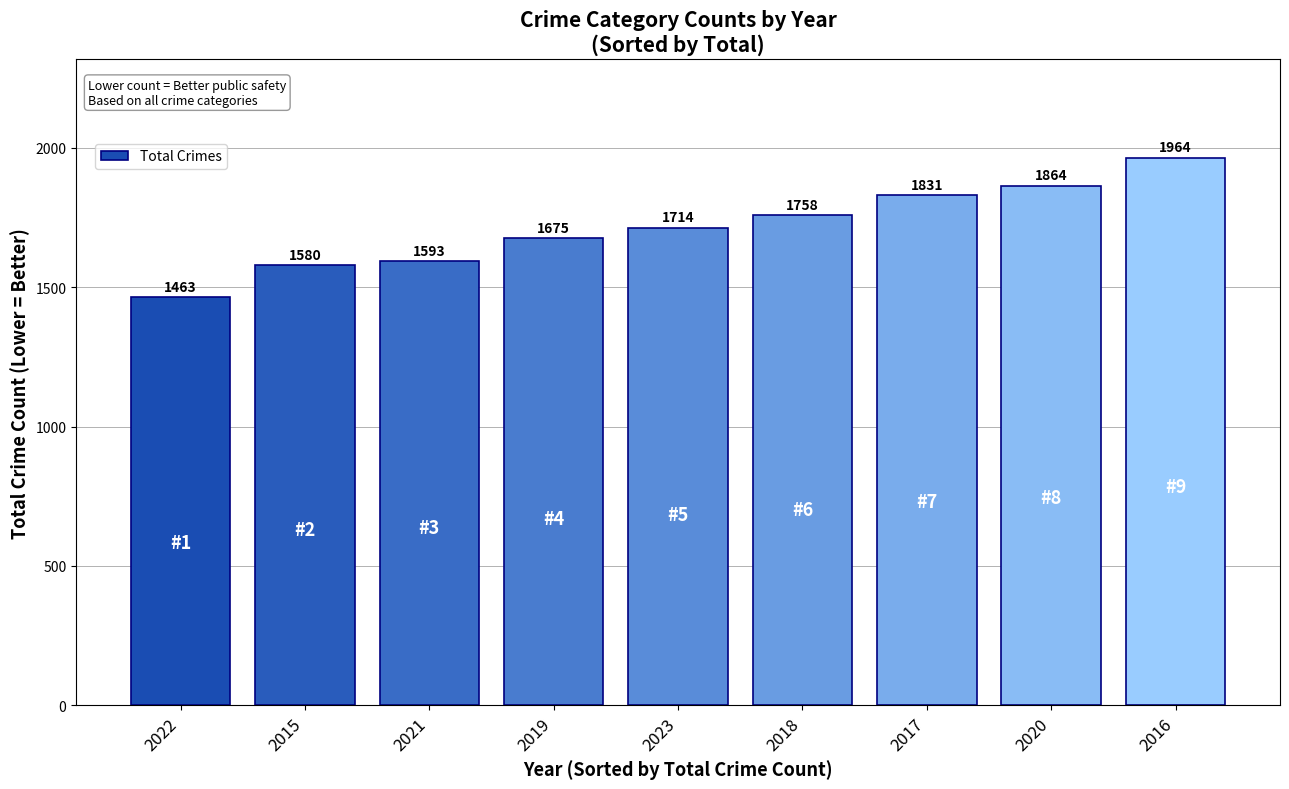

Reading left to right, extract all data points from this chart.

1463	1580	1593	1675	1714	1758	1831	1864	1964